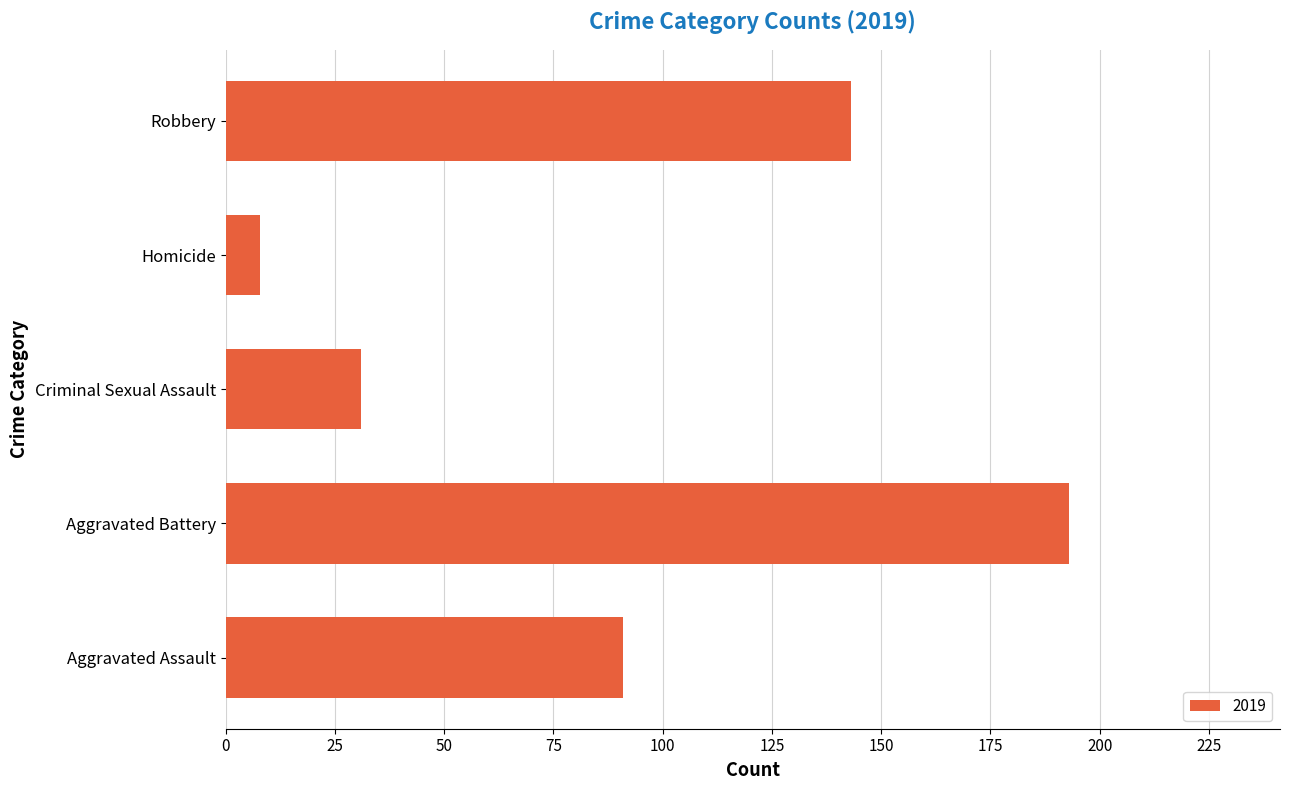

What is the change in value from Criminal Sexual Assault to Robbery?

+112